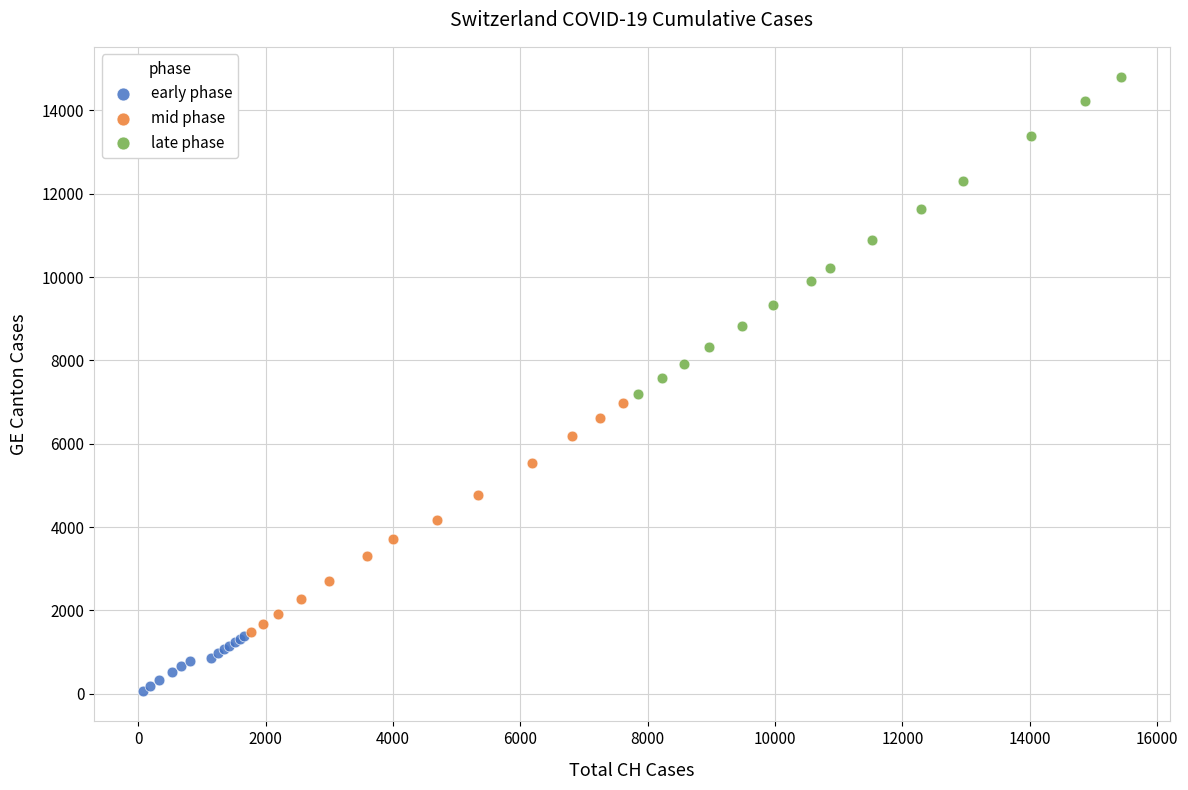

Which series reaches the minimum Y coordinate?

early phase